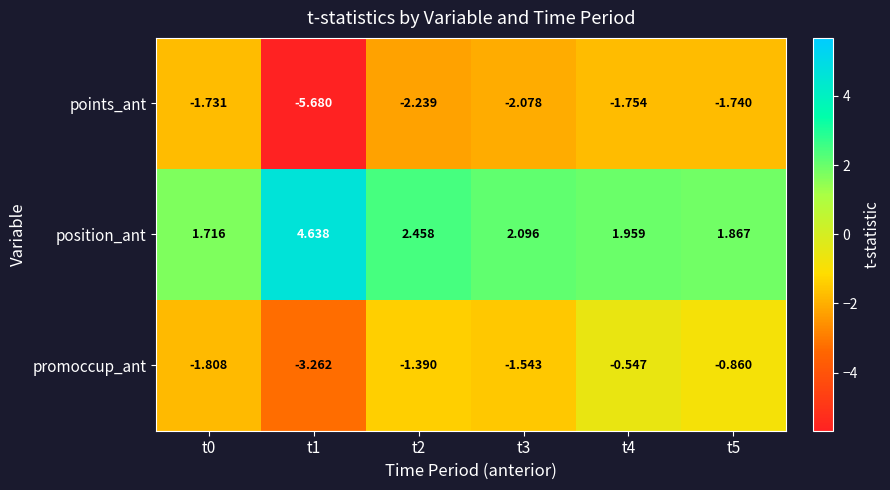

Which series has the largest total across all categories?

position_ant